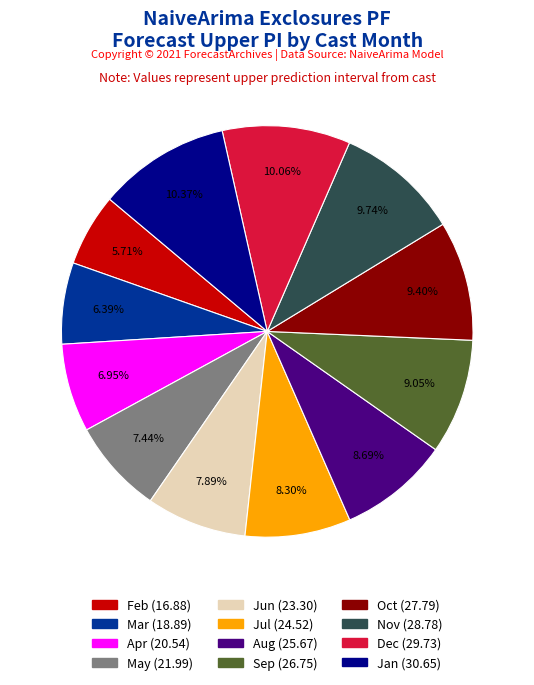

Is there a majority slice in this chart?

No